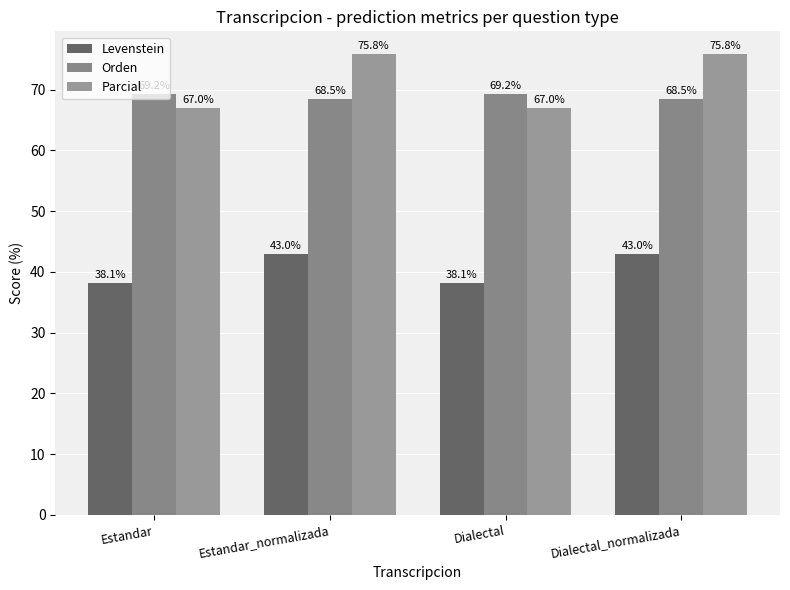

What is the minimum value shown in the chart?

38.1